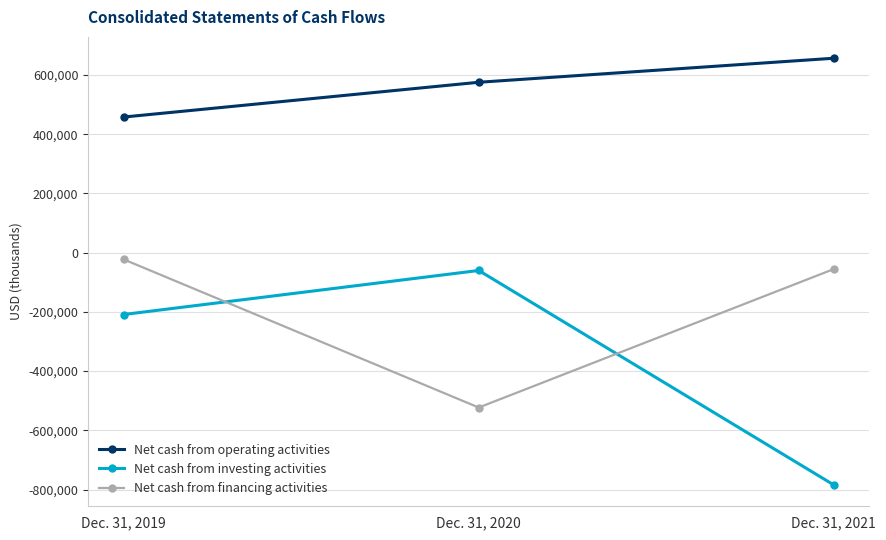

Where is Net cash from investing activities nearest to the value -422344?

Dec. 31, 2019